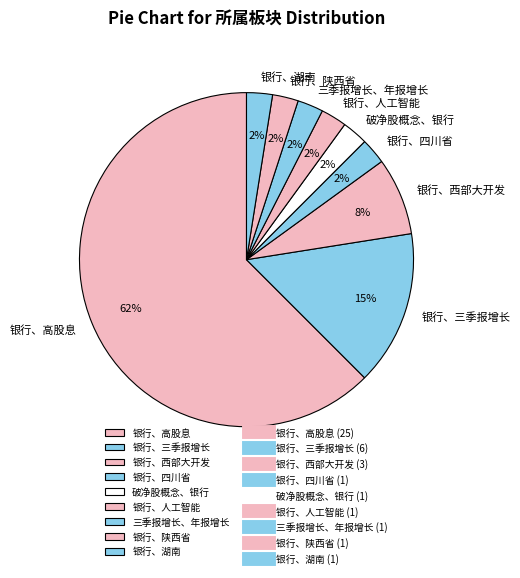

What is the ratio of the value at 银行、陕西省 to the value at 银行、四川省?

1.0